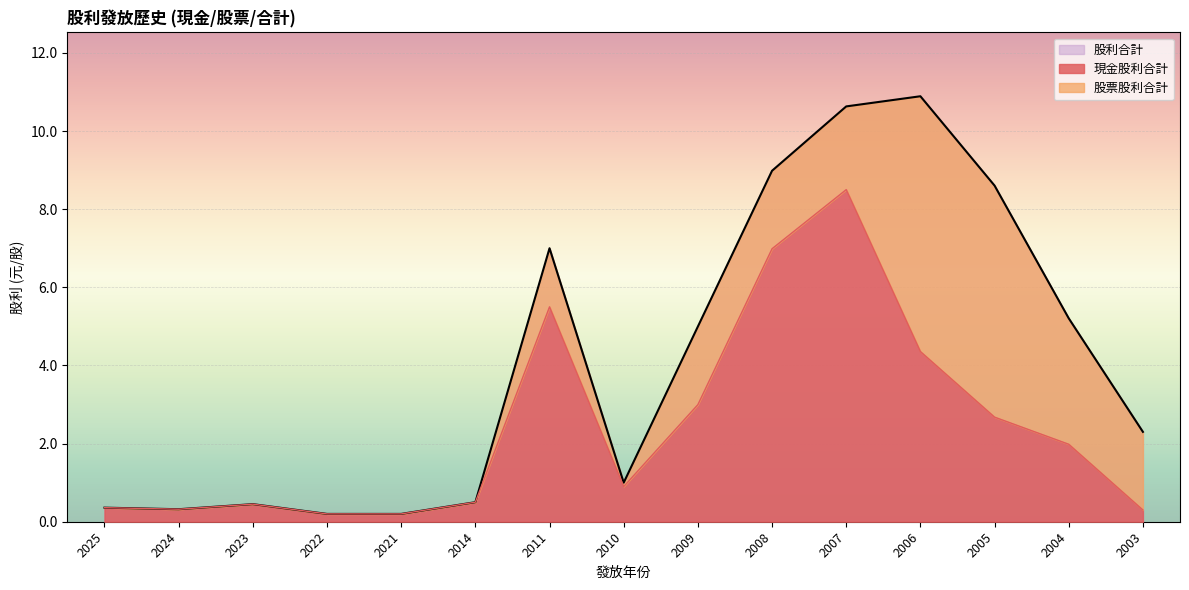

Is the value of 現金股利合計 at 2003 greater than the value of 股利合計 at 2005?

No